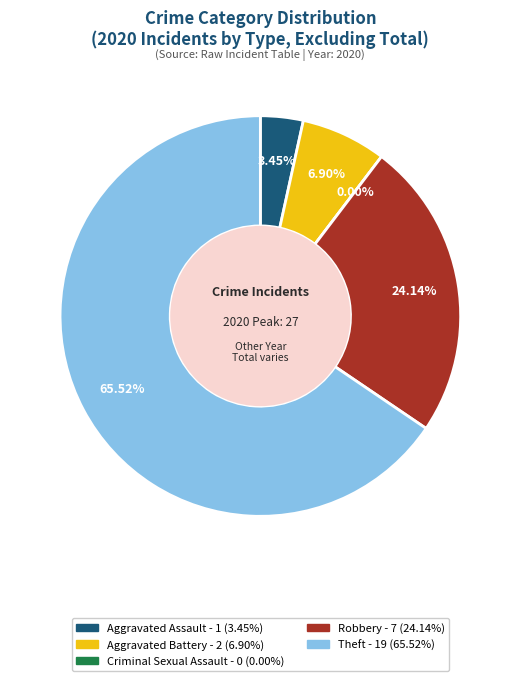

The Aggravated Battery slice represents 18% of the pie. True or false?

False